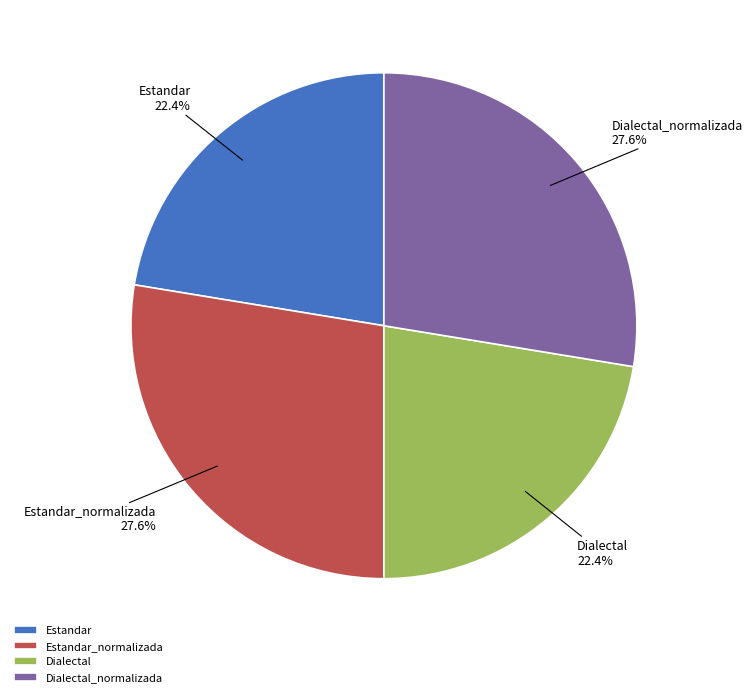

To the nearest percent, what is the average slice percentage?

25%